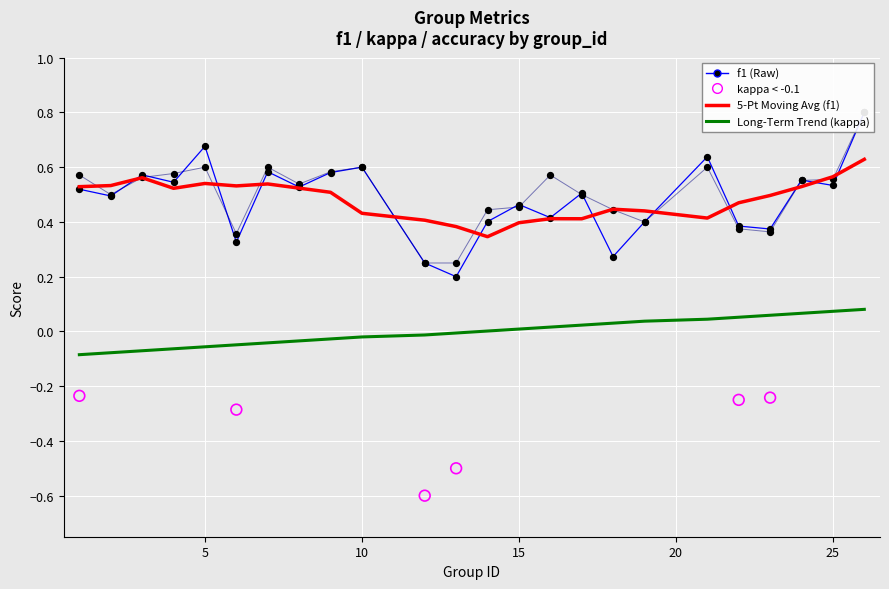

Which series reaches the maximum Y coordinate?

f1